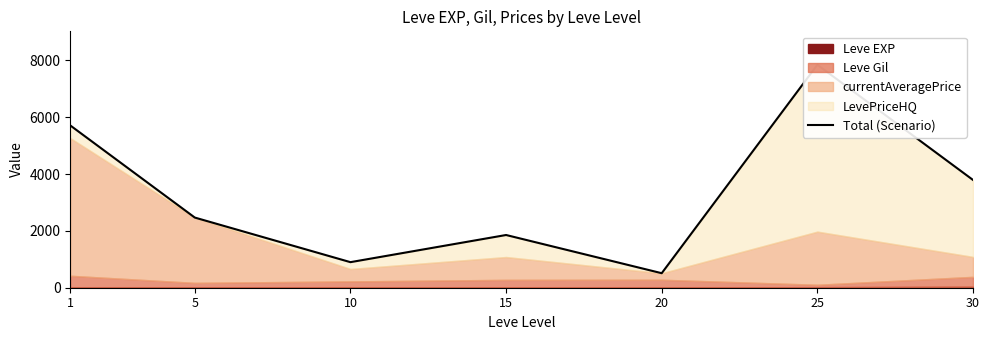

Approximately how many times larger is the value at 5 compared to 1?

0.4